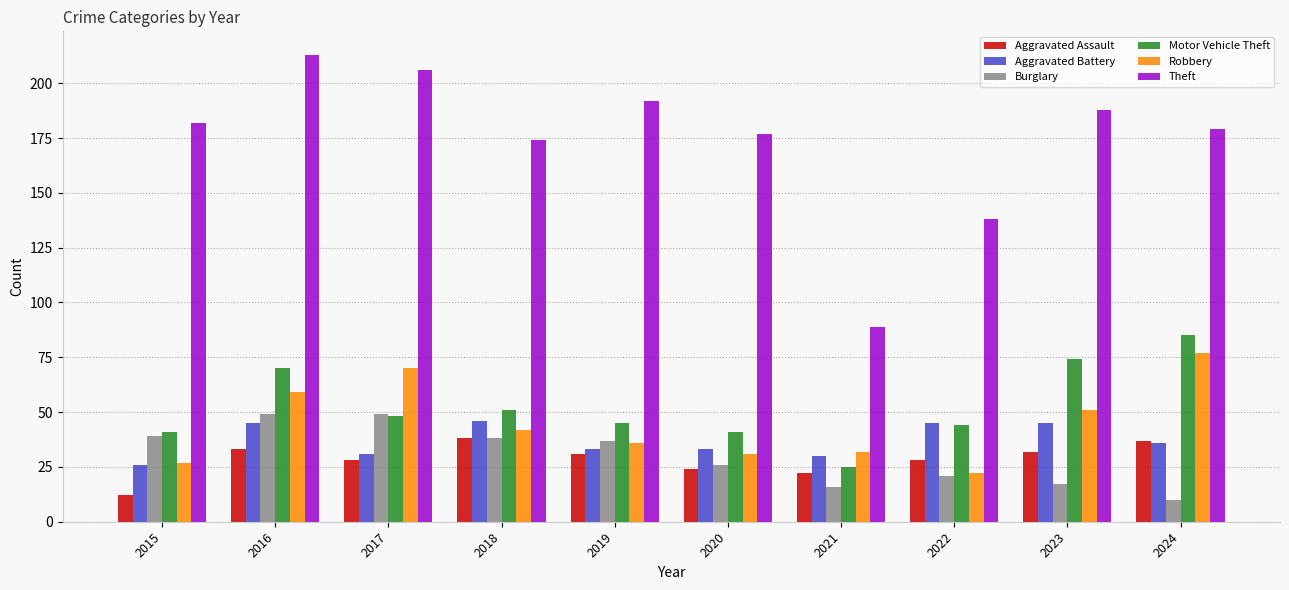

What is the total value across all series at 2015?

327